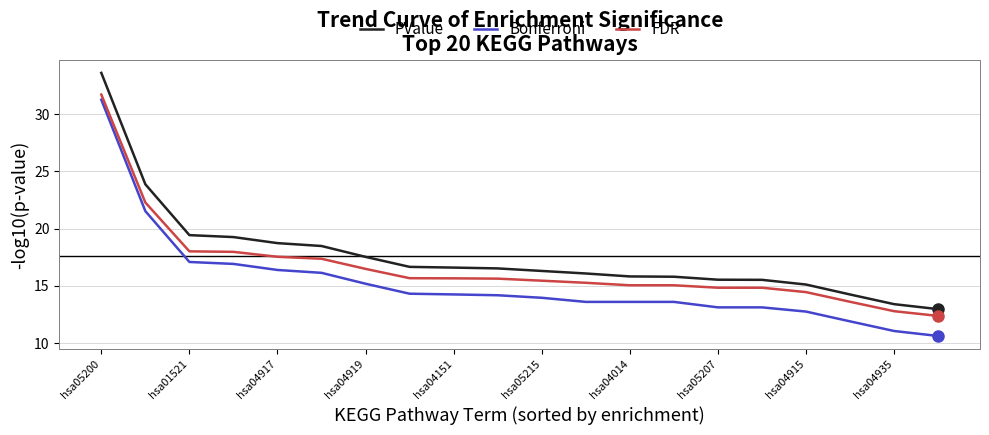

What is the value of the Bonferroni point at the 9th from the left?

14.3